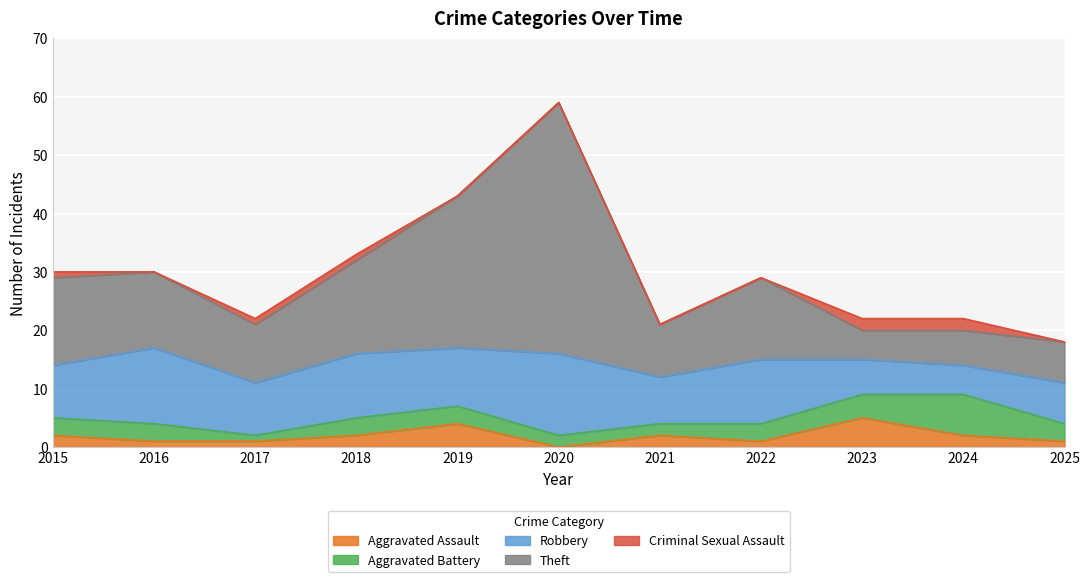

At how many categories does at least one series exceed 29?

1